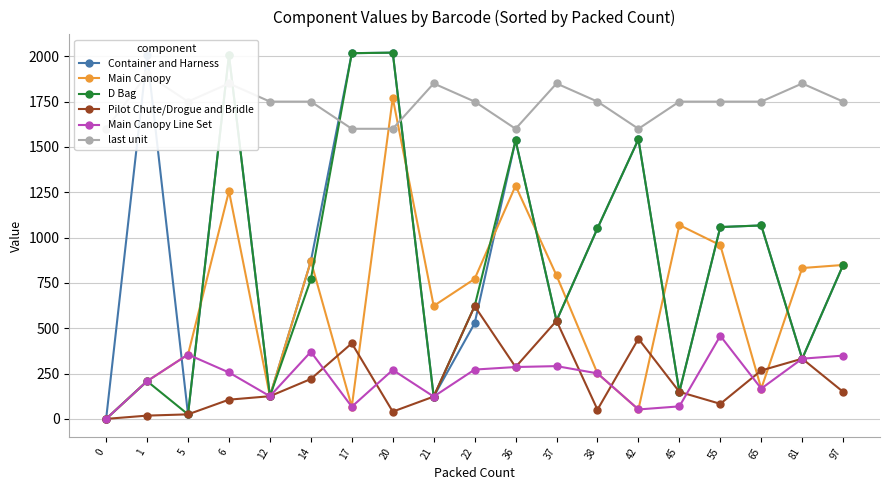

Read the Container and Harness value at 21, to the nearest 50.

100